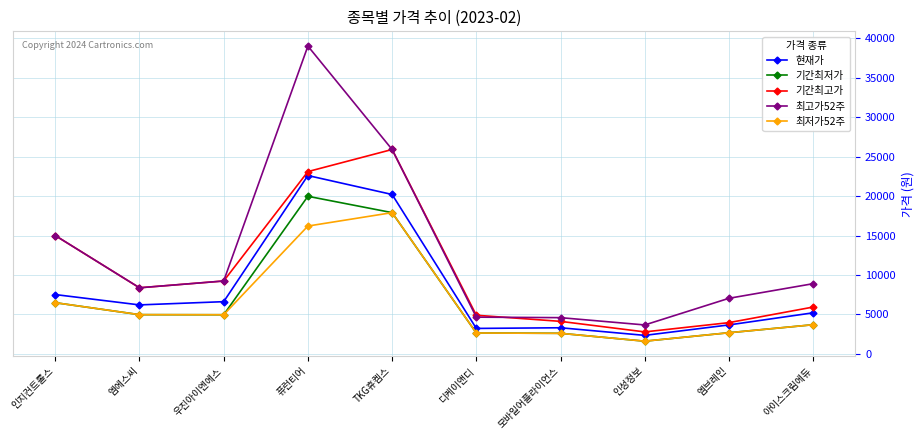

How many lines are shown in the chart?

5